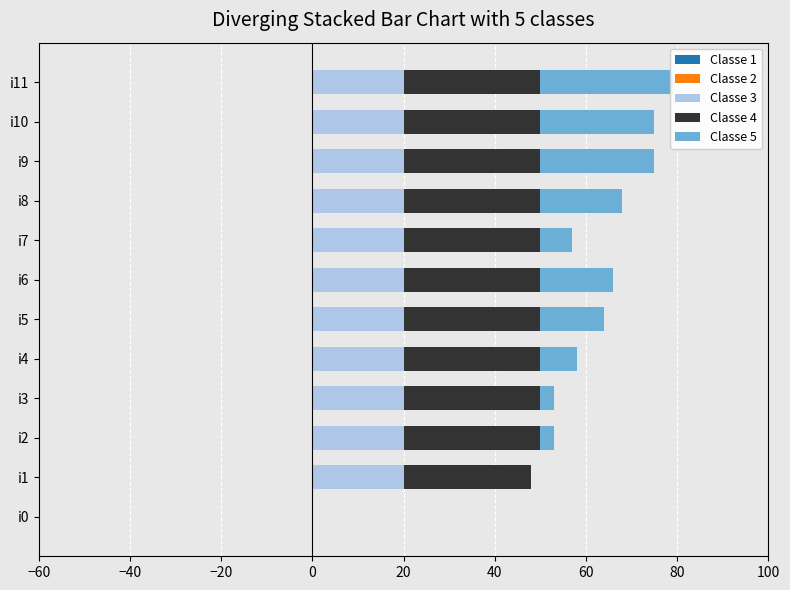

What are all the series names shown in the legend?

Classe 1, Classe 2, Classe 3, Classe 4, Classe 5